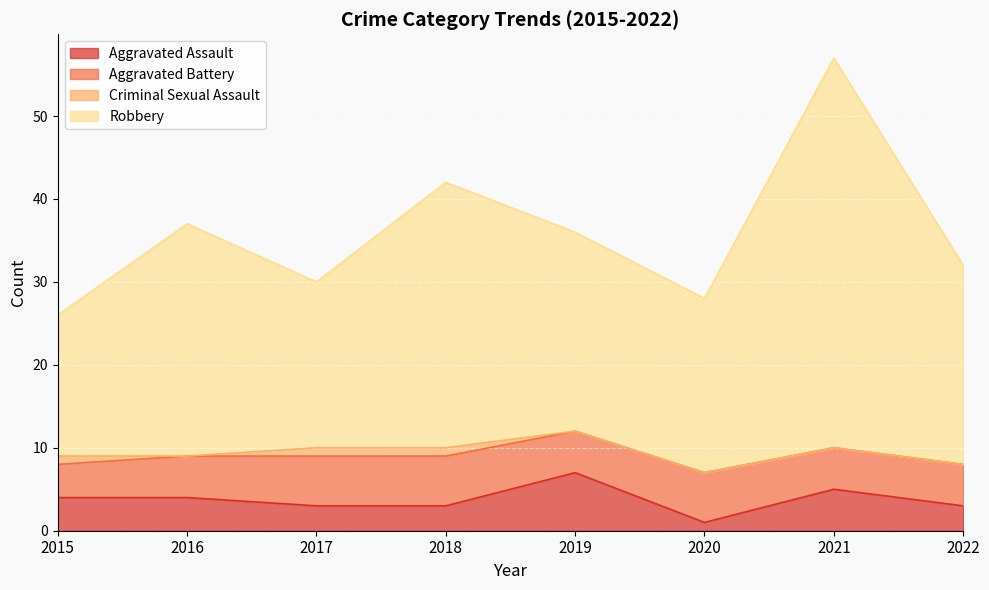

Which series has the largest total across all categories?

Robbery